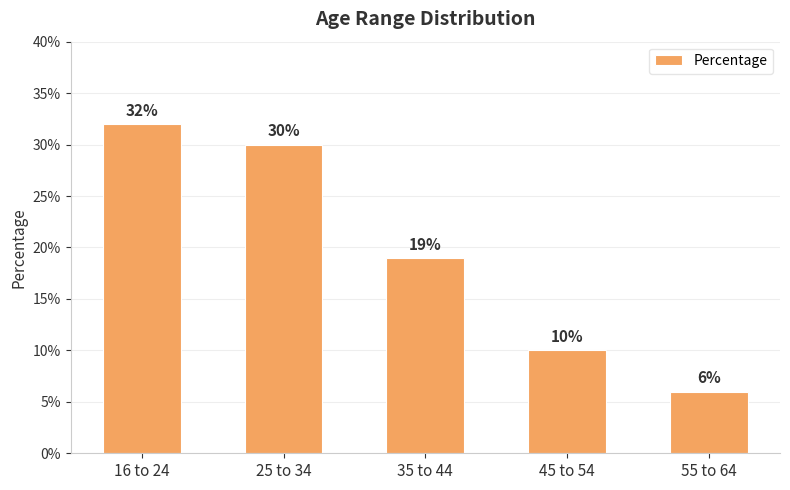

Reading left to right, what are all the values shown in this chart?

16 to 24=0.3	25 to 34=0.3	35 to 44=0.2	45 to 54=0.1	55 to 64=0.1